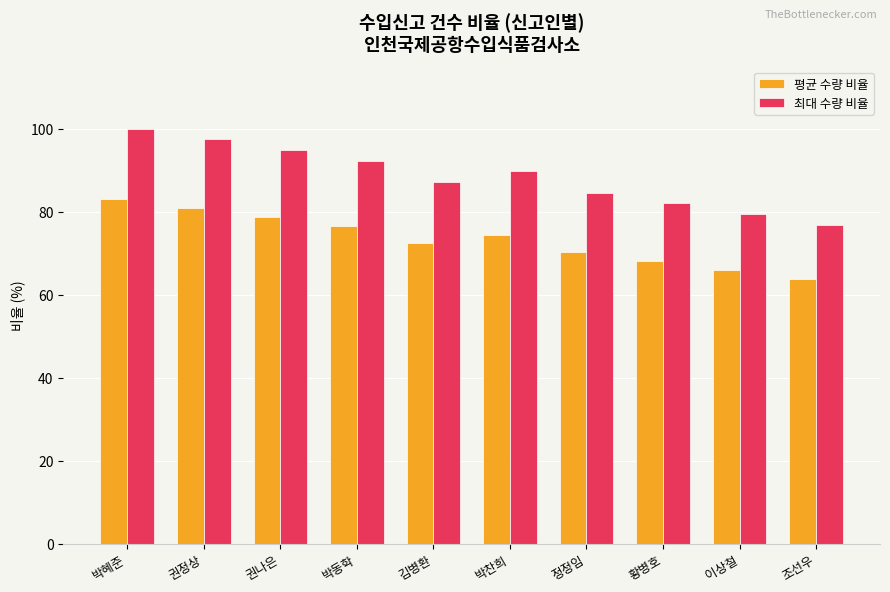

Is it true that 평균 수량 비율 equals 36.2 at 박혜준?

False